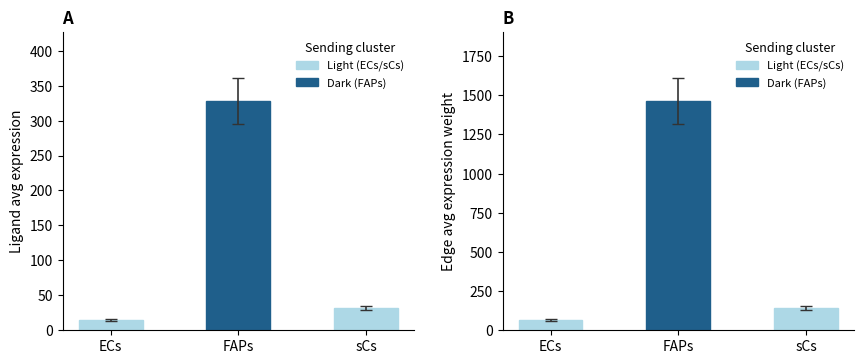

What is the difference between the maximum and second lowest values in the Edge average expression weight series?

1321.5